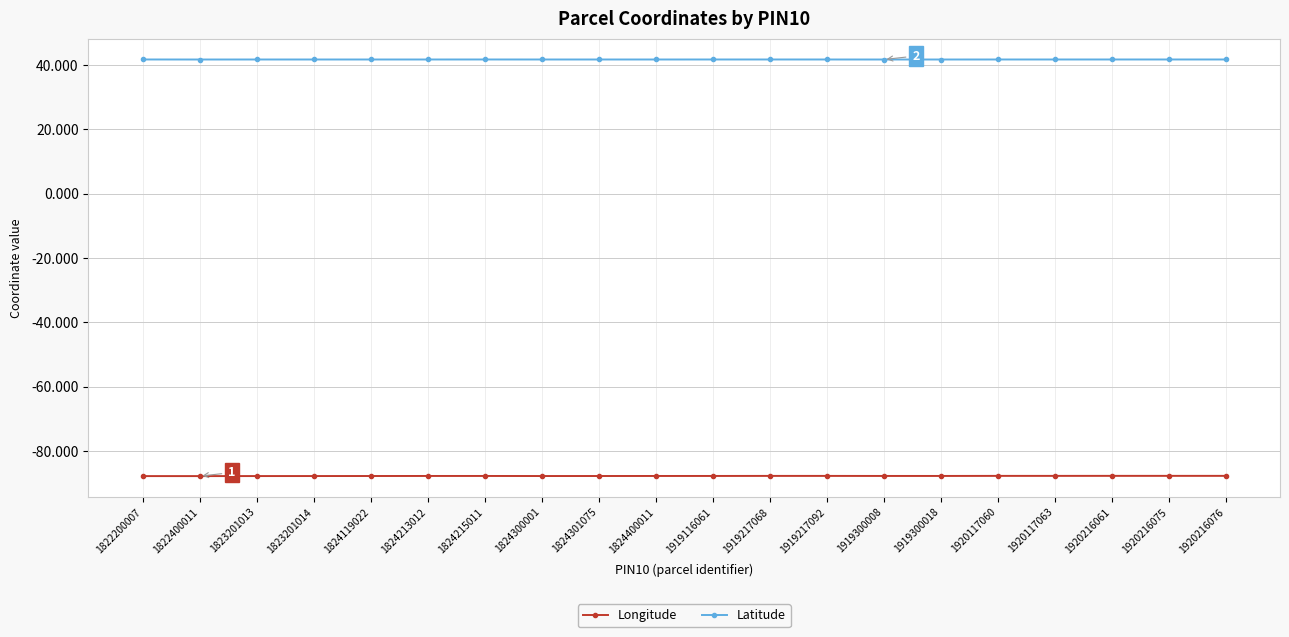

Rank the series by their average value, from lowest to highest.

Longitude, Latitude